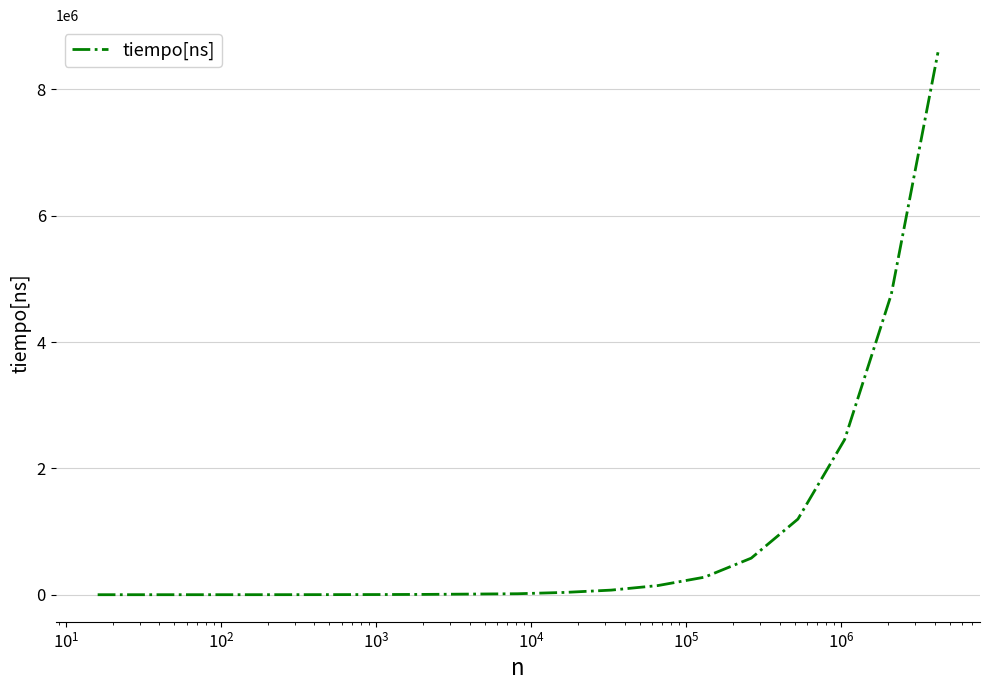

What is the difference between the maximum and minimum values?

8586489.7